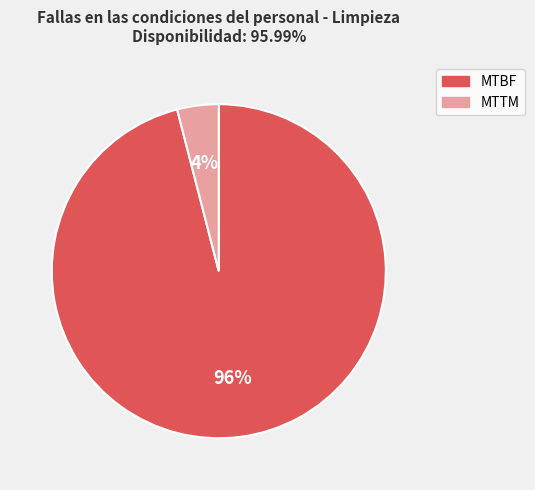

How many slices are in this pie chart?

2